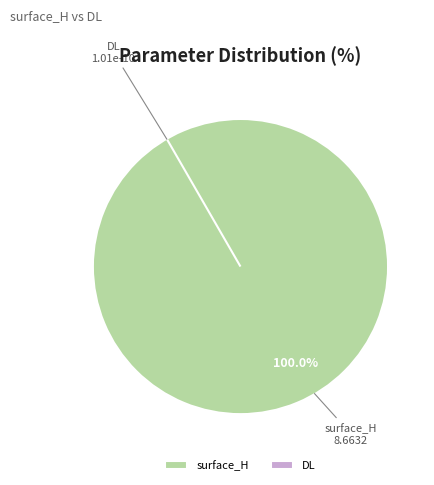

The surface_H slice represents 100% of the pie. True or false?

True